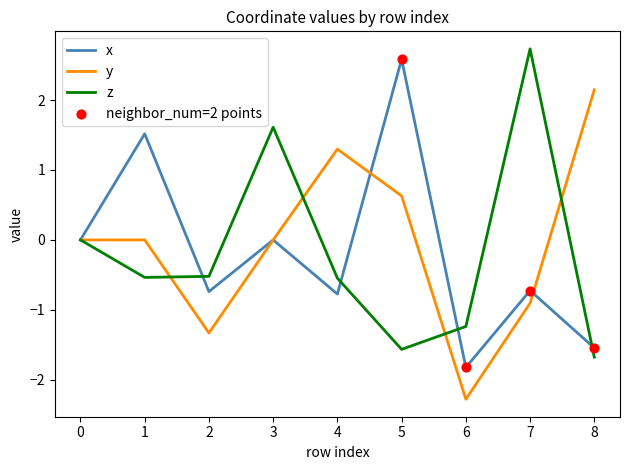

Is the value of x at 0 greater than the value of z at 7?

No